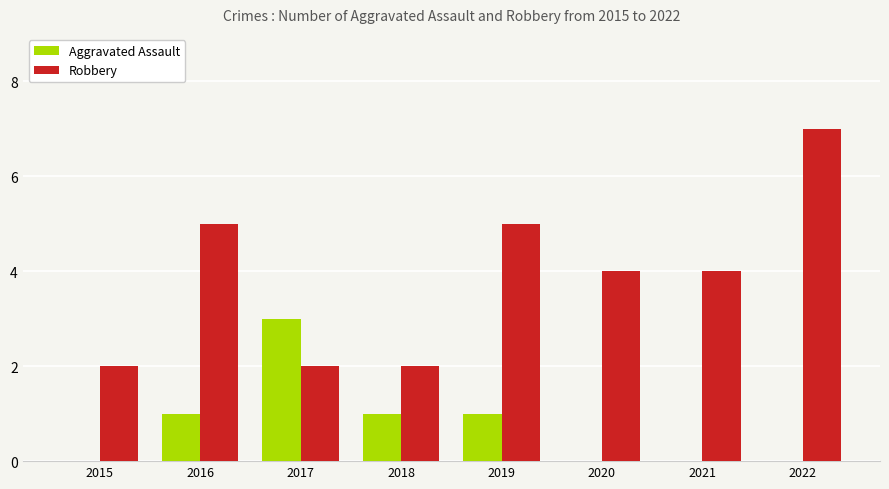

Reading right to left, transcribe all the data shown in this chart.

Aggravated Assault: 2022=0	2021=0	2020=0	2019=1	2018=1	2017=3	2016=1	2015=0
Robbery: 2022=7	2021=4	2020=4	2019=5	2018=2	2017=2	2016=5	2015=2